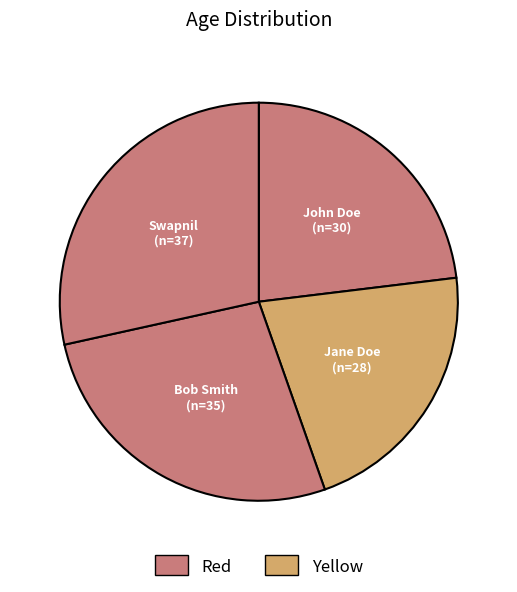

Rank the categories by value from highest to lowest.

Swapnil, Bob Smith, John Doe, Jane Doe